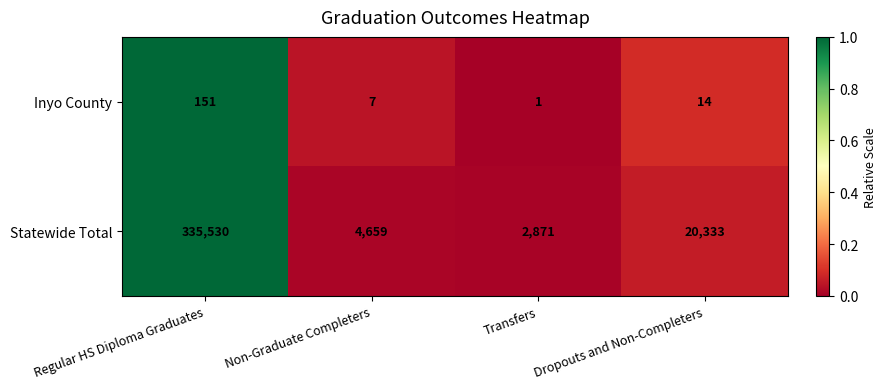

Where is Statewide Total nearest to the value 169200?

Dropouts and Non-Completers